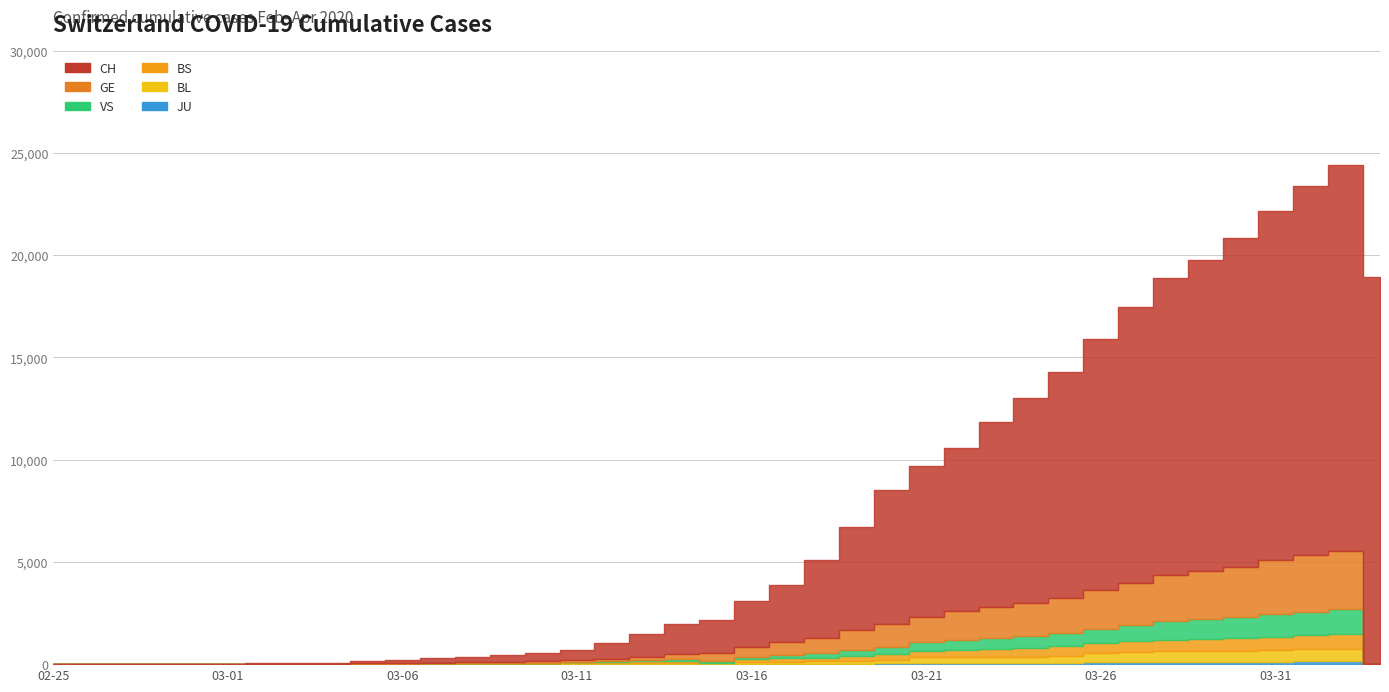

Is it true that JU equals -52 at 2020-03-01?

False